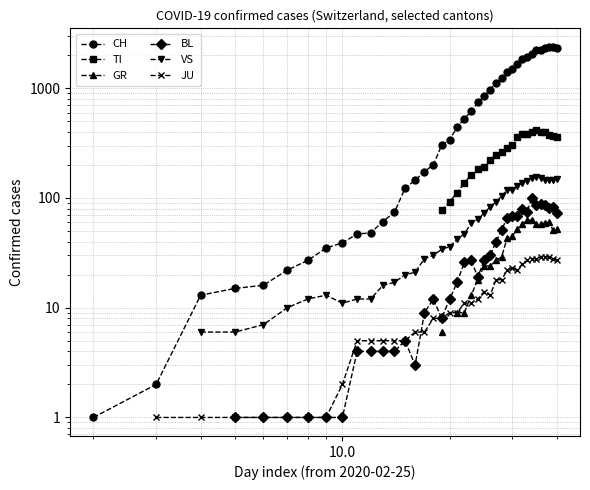

True or false: BL and CH cross at least once.

False